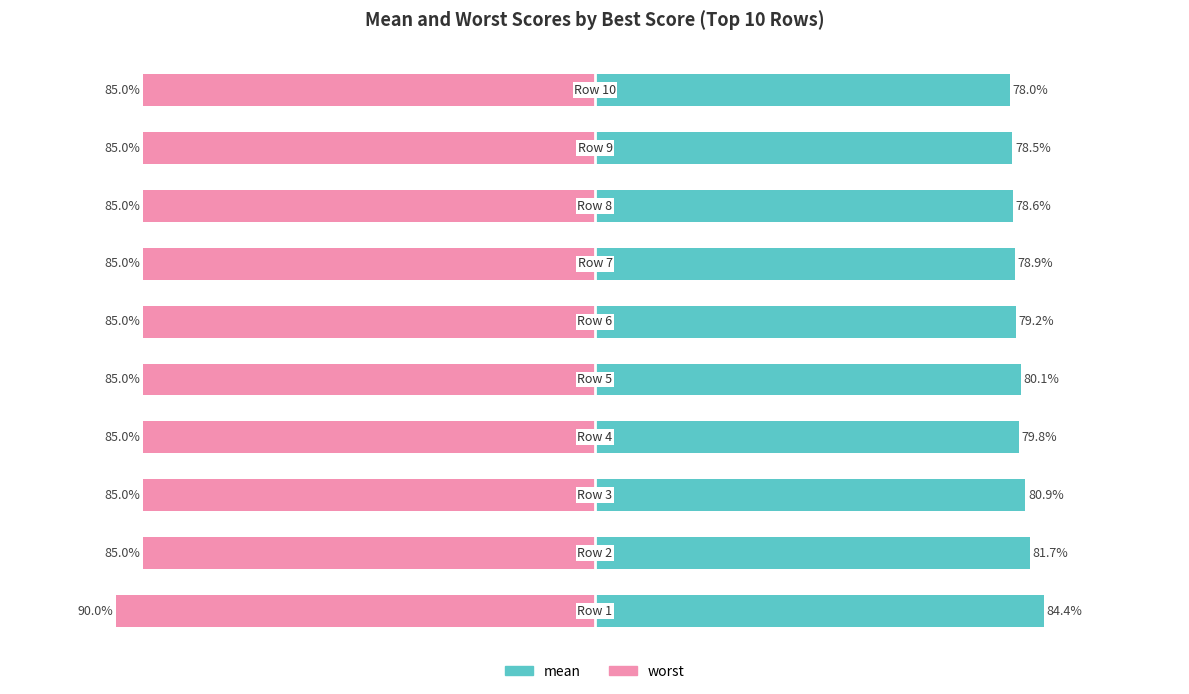

Which category has the highest value in the worst series?

1